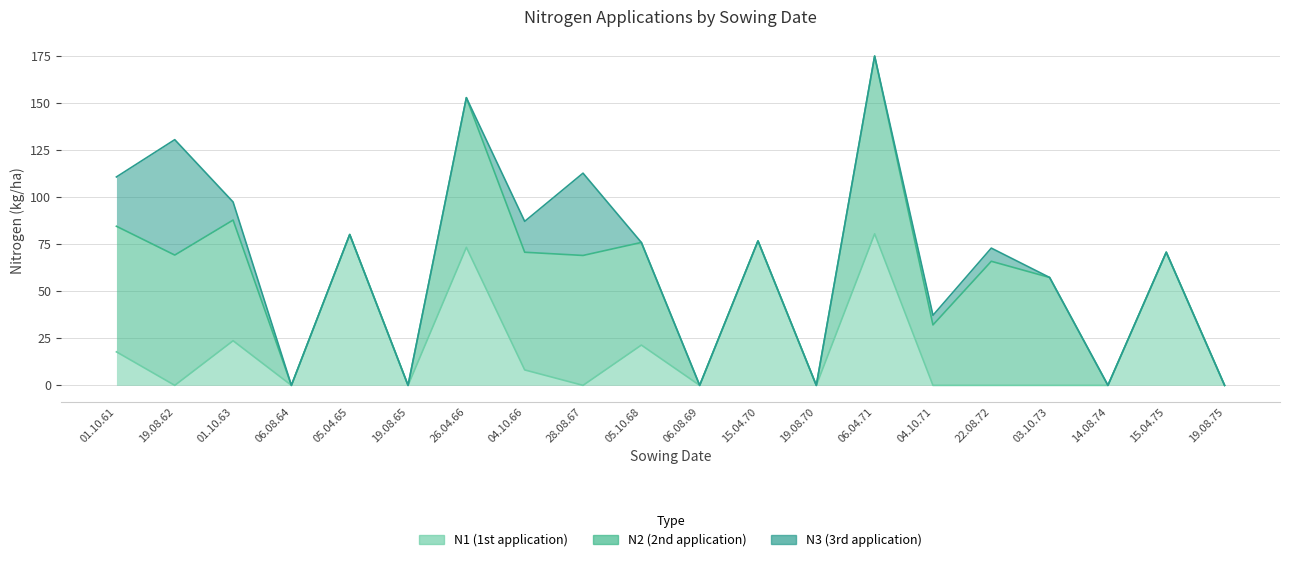

The value of N2 at 28.08.67 is 96.5. True or false?

False